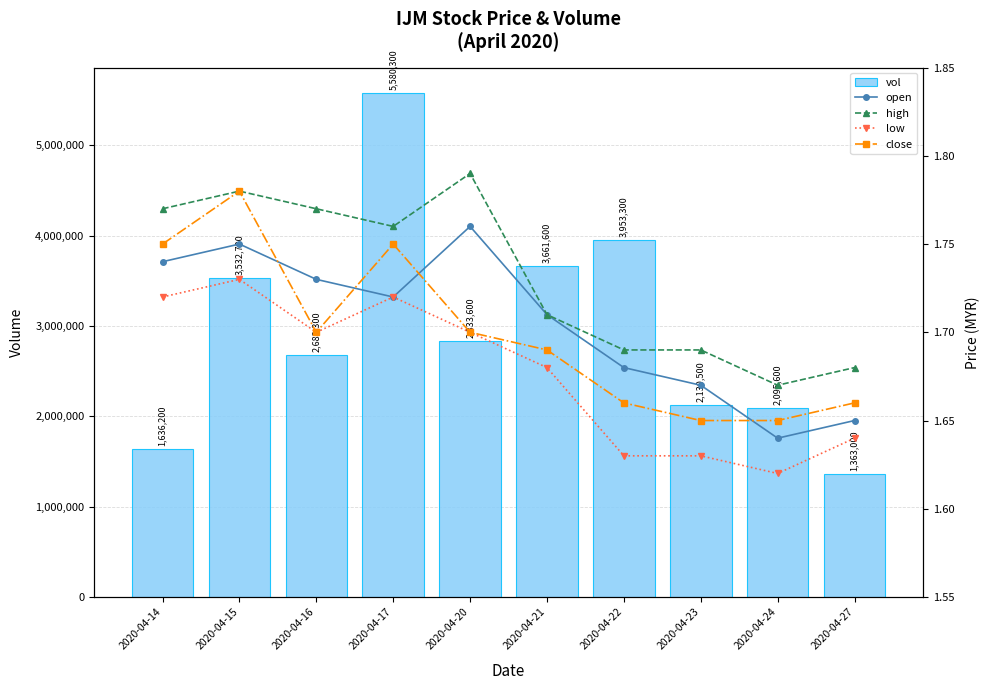

Are the bars horizontal?

No